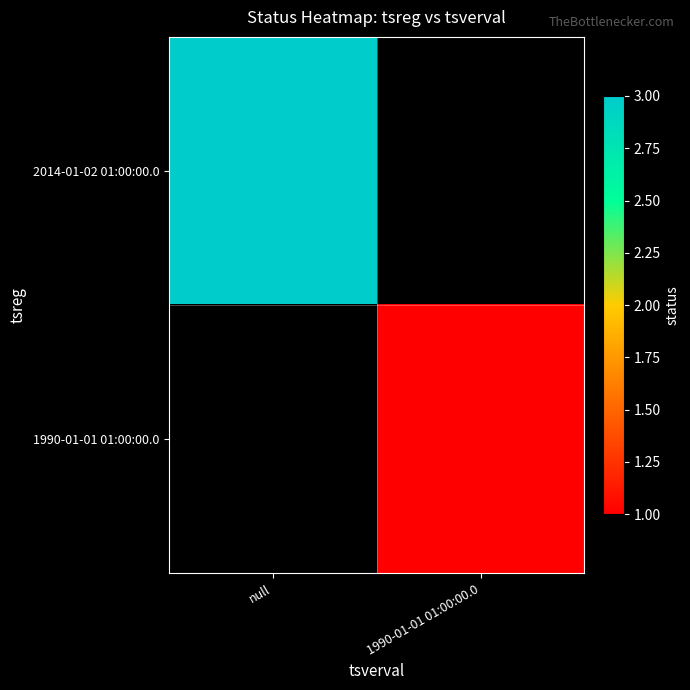

List the series in order of their overall mean, lowest first.

2014-01-02 01:00:00.0, 1990-01-01 01:00:00.0